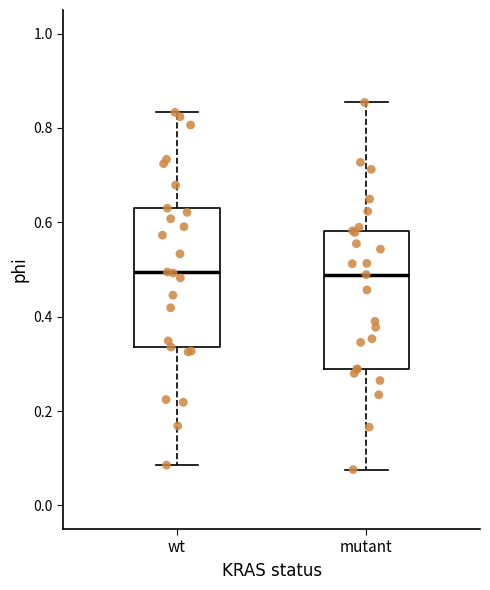

Reading left to right, read every box against the y-axis: the position of its median line, the range the box covers, and the ends of its whiskers. The values are not printed on the chart, so give them approximately, as read against the axis.

wt: median 0.50, box 0.34 to 0.62, whiskers 0.08 to 0.84
mutant: median 0.48, box 0.28 to 0.58, whiskers 0.08 to 0.86